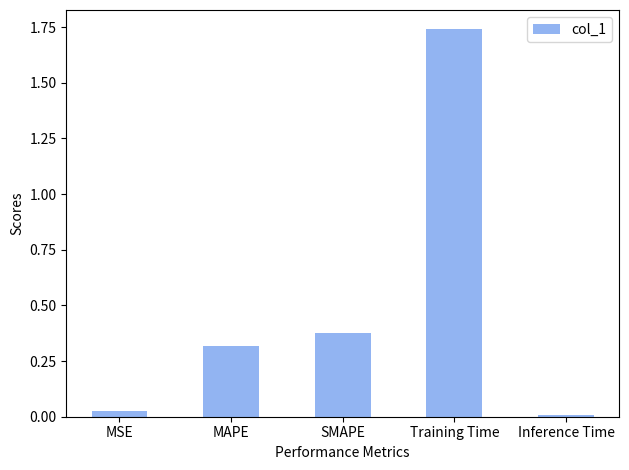

Rank the categories by value from lowest to highest.

Inference Time, MSE, MAPE, SMAPE, Training Time